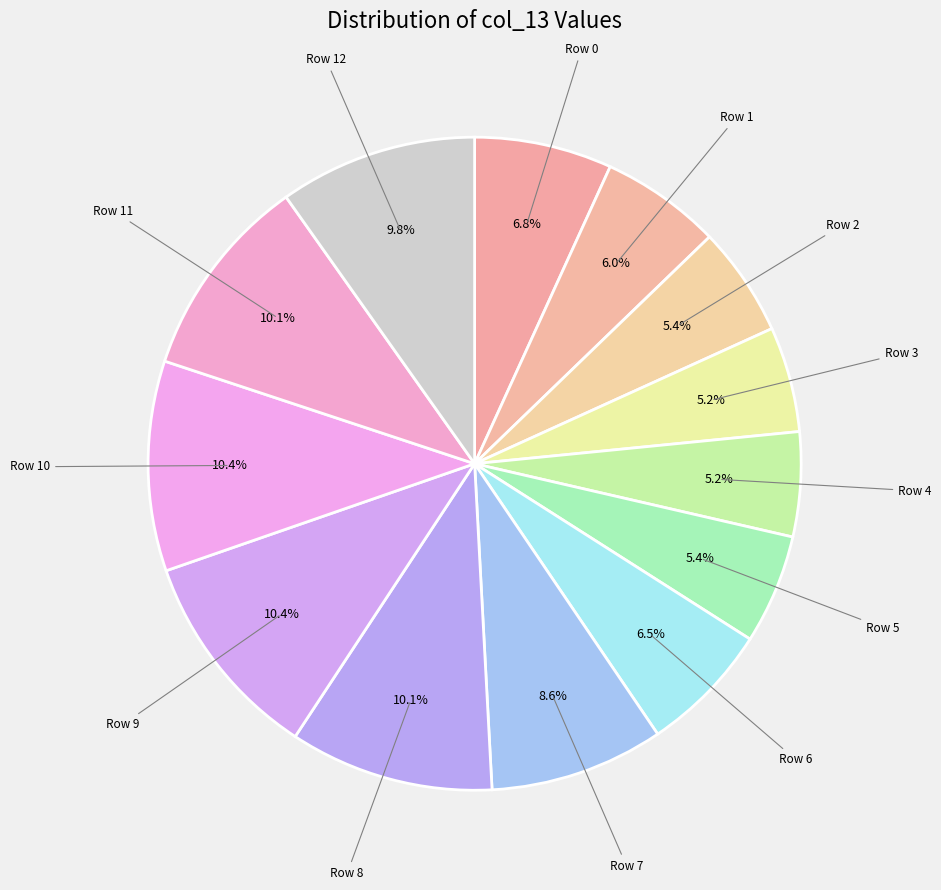

Which category has the biggest portion of the pie?

Row 9